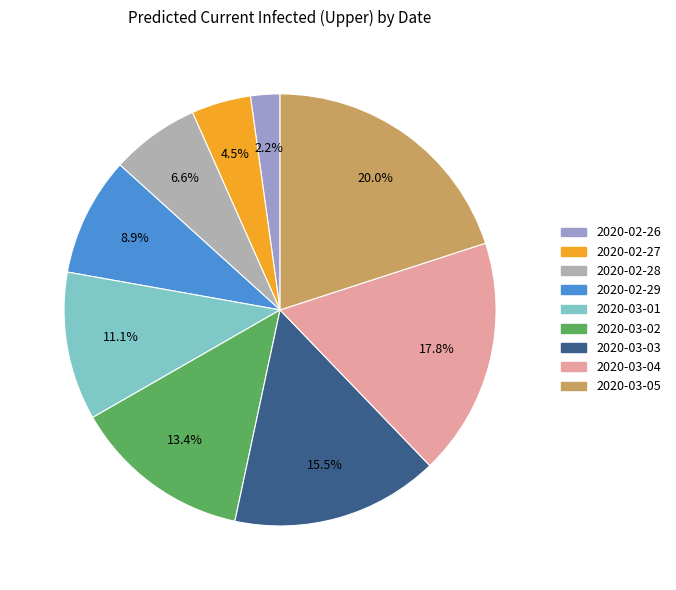

Is 2020-03-02 the majority of the pie?

No